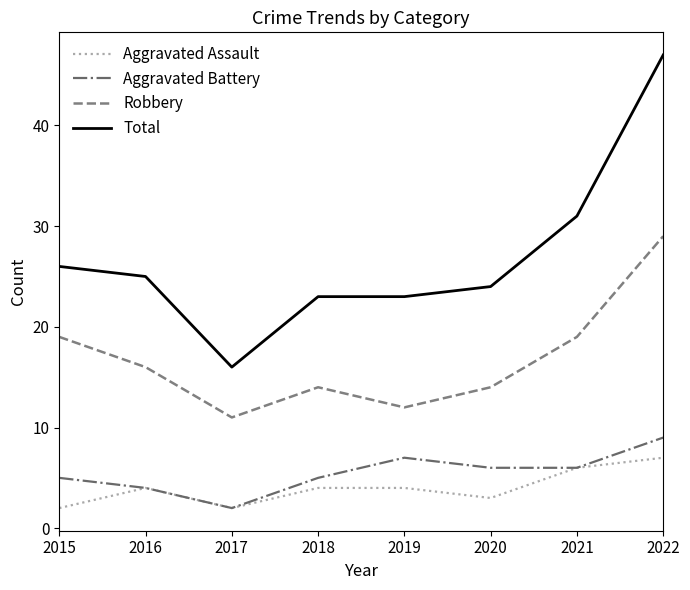

True or false: Total and Robbery intersect in this chart.

False